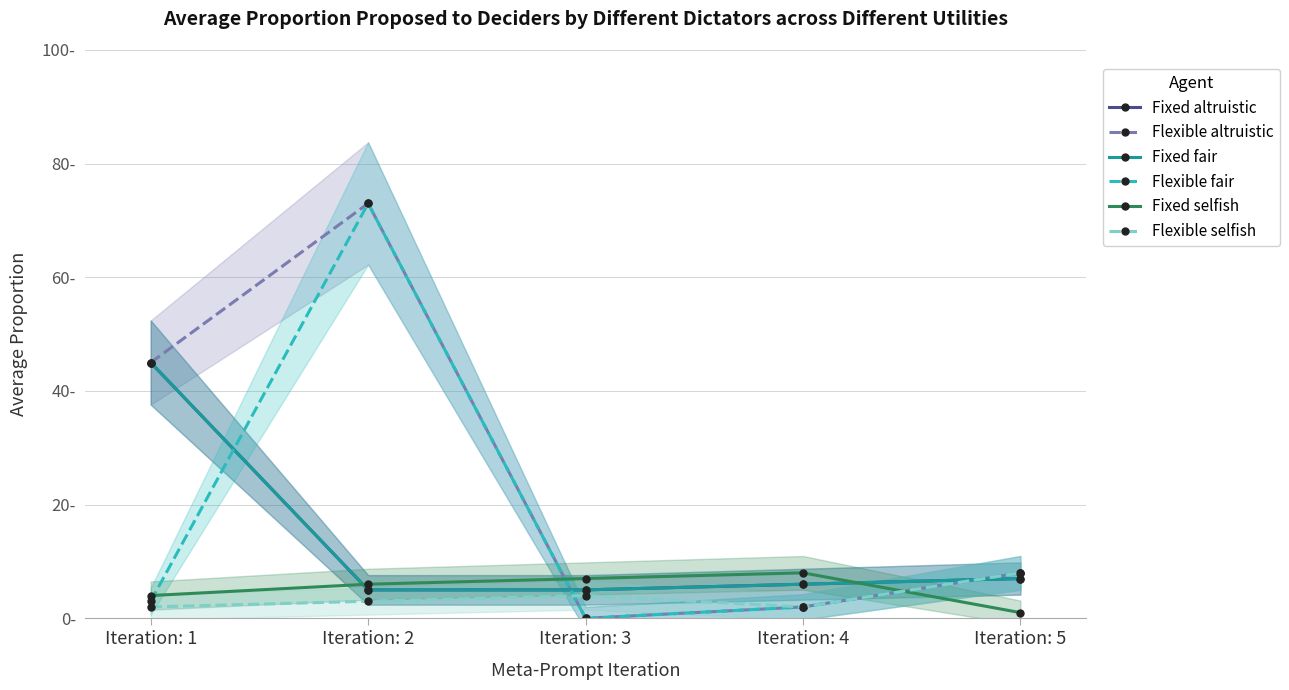

True or false: Flexible fair and Fixed selfish cross at least once.

True